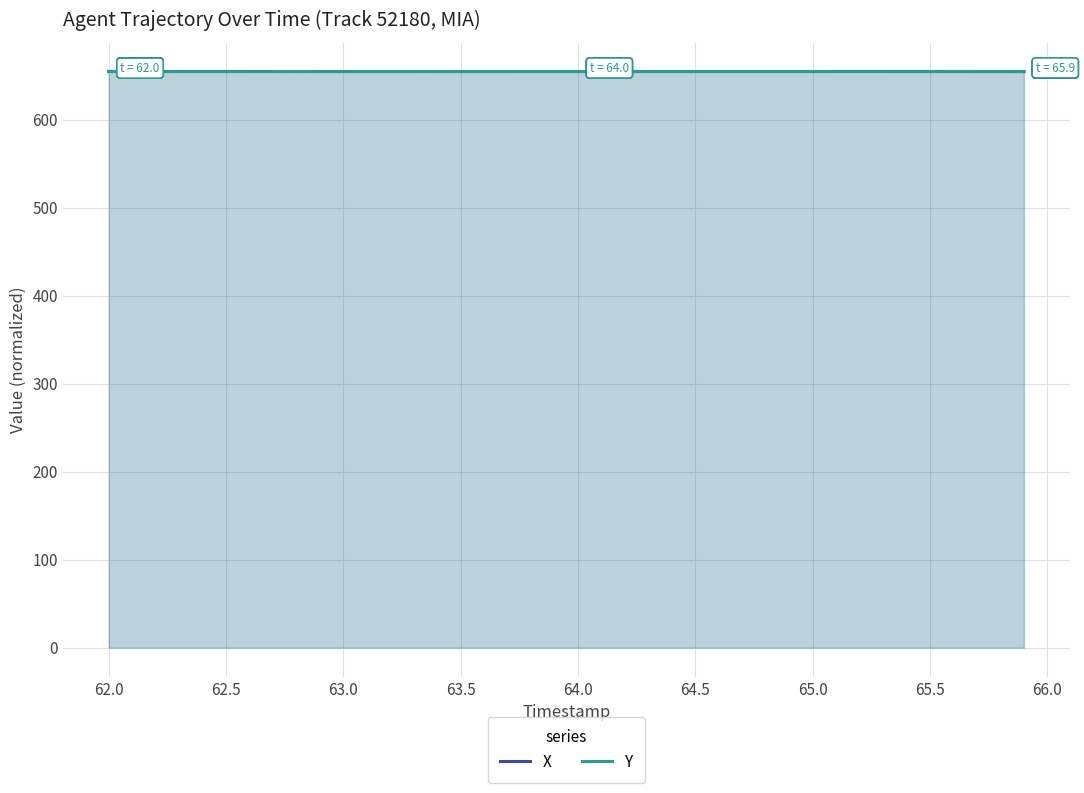

The value of X at 63.5 is 654.6. True or false?

True